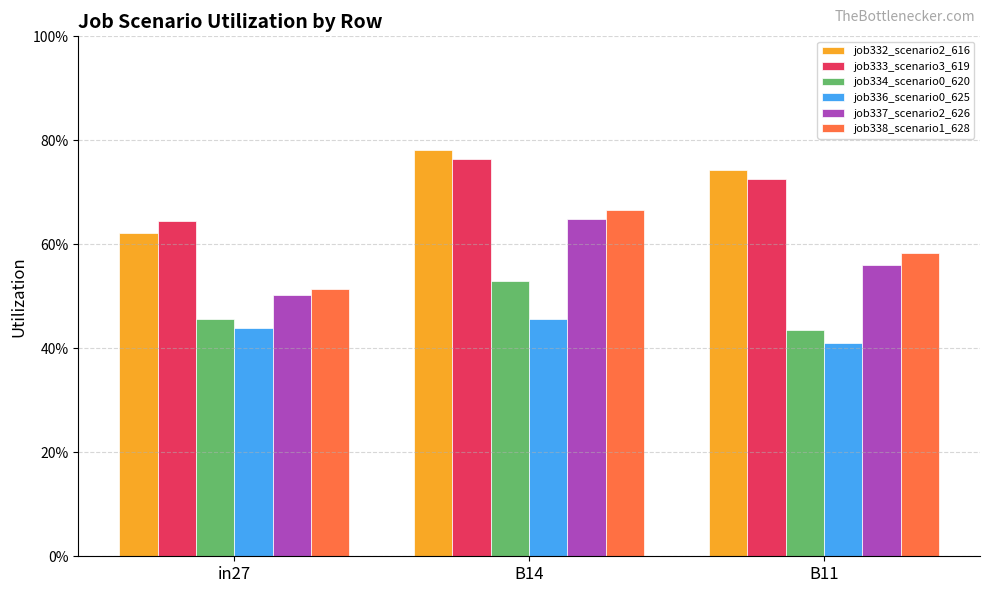

Which series has the widest spread of values?

job332_scenario2_616